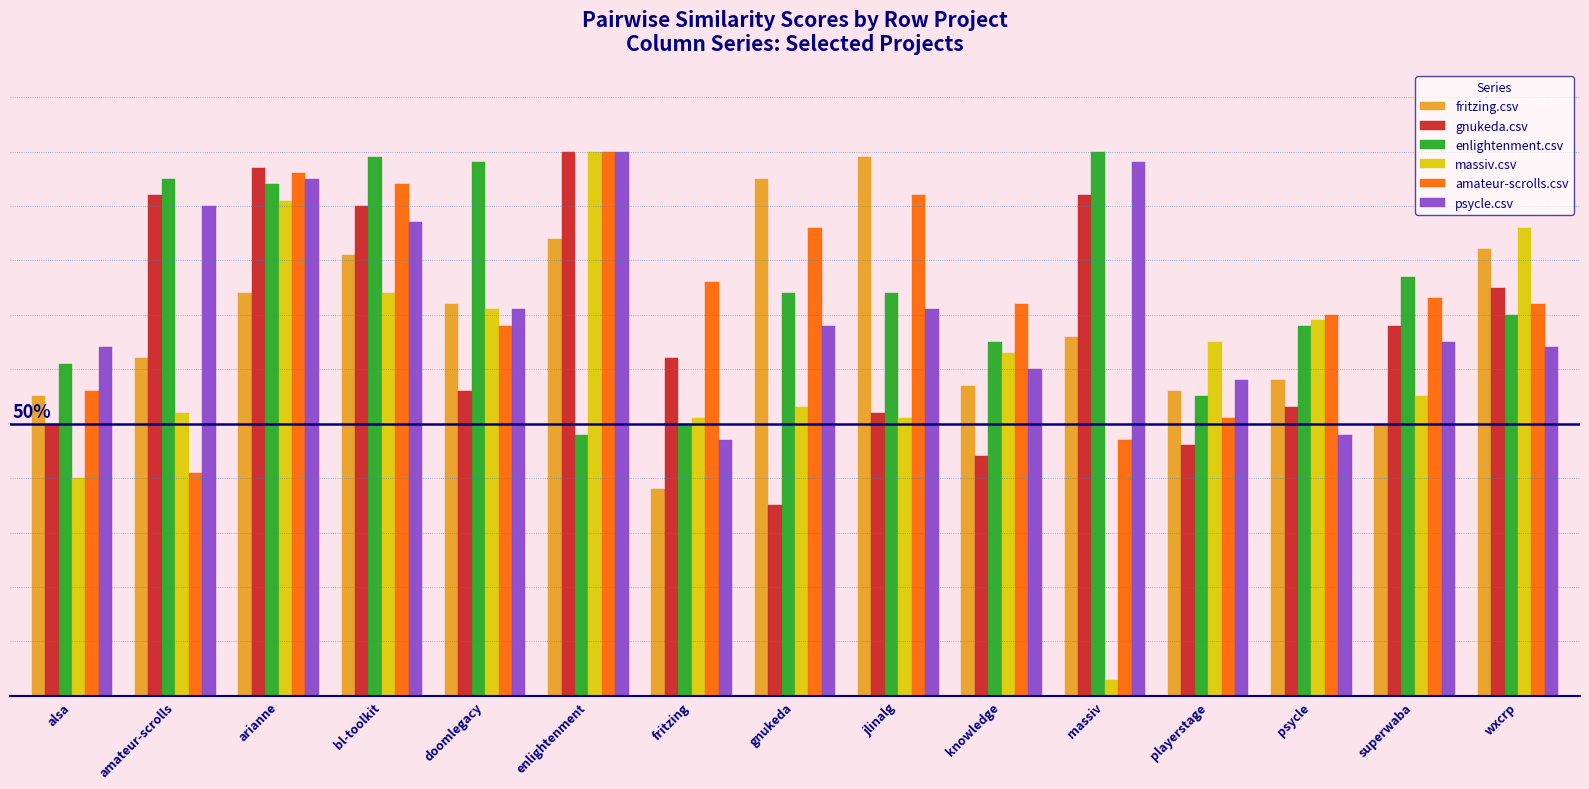

Are the bars grouped side by side (vs. stacked)?

Yes